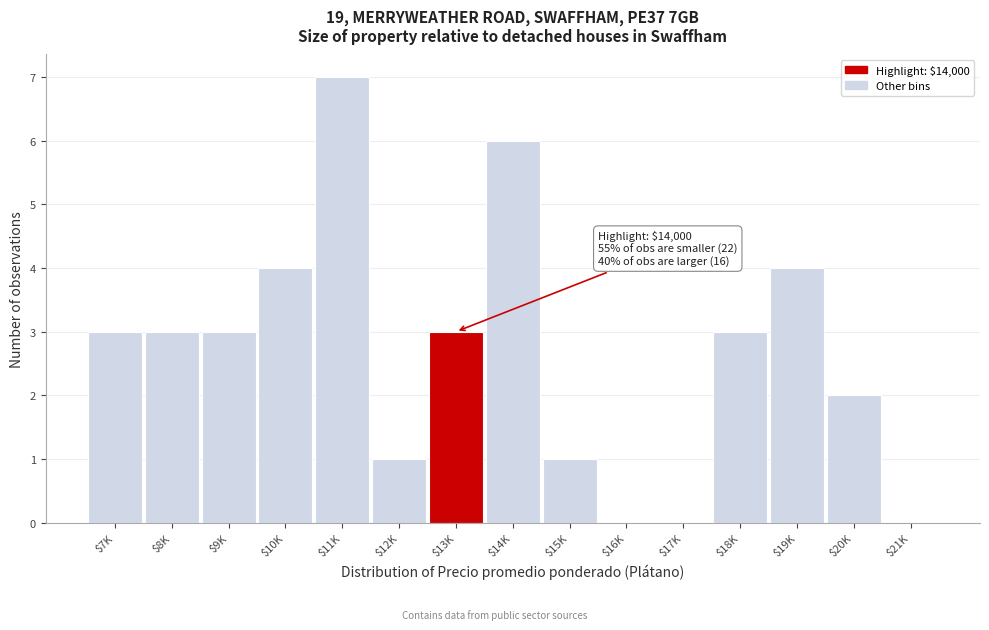

What value does the data have at $18K?

3